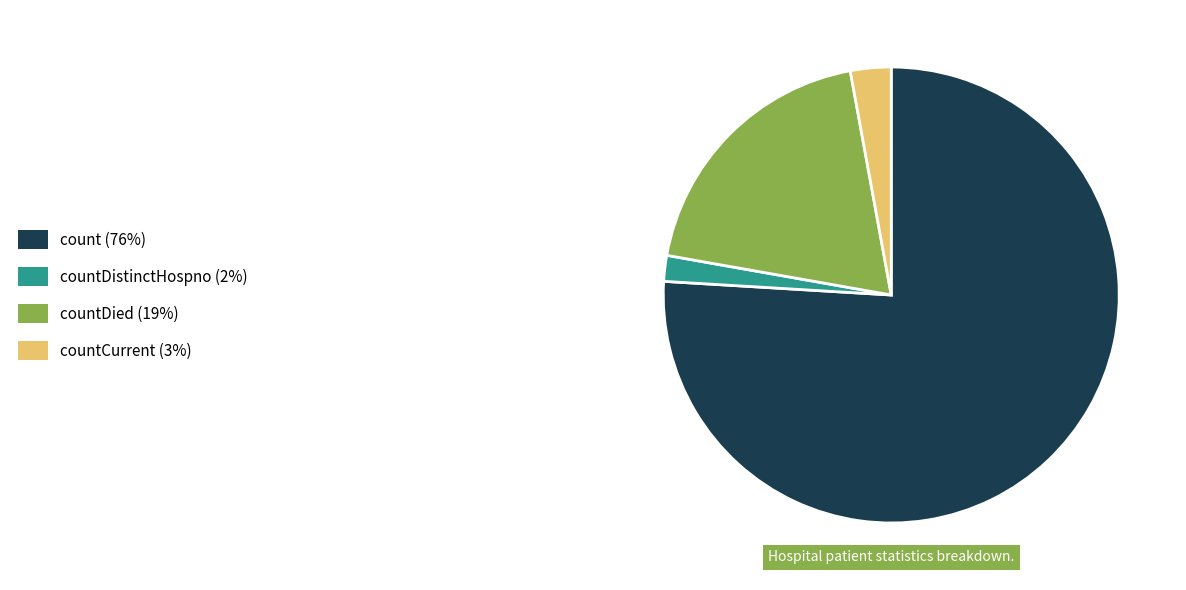

Is there any slice that represents more than half of the pie?

Yes